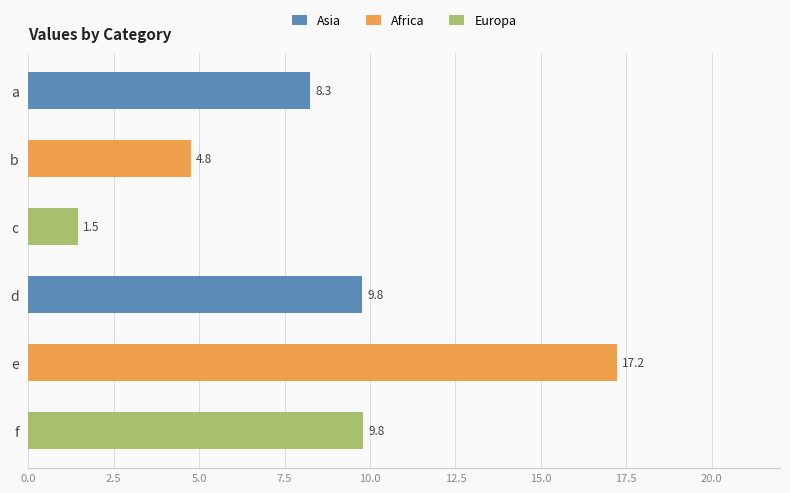

How many values are below 9?

3